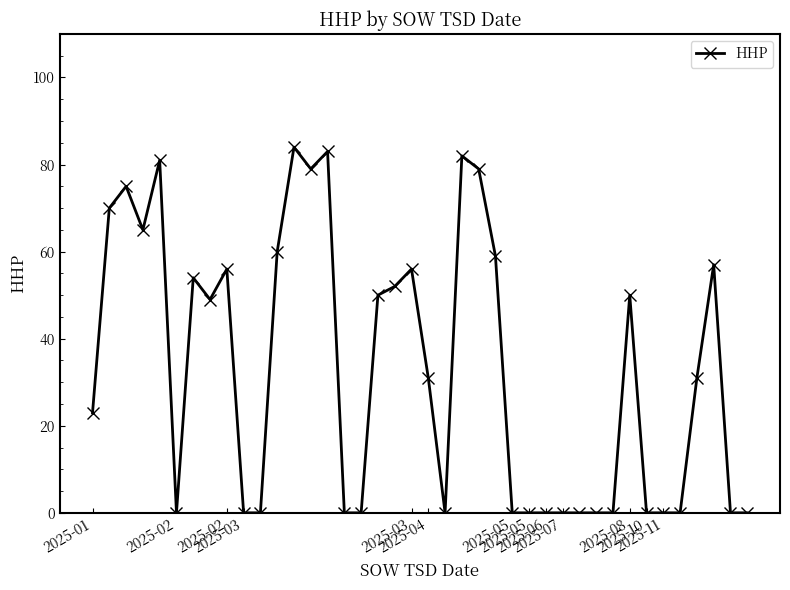

What is the greatest value displayed?

84